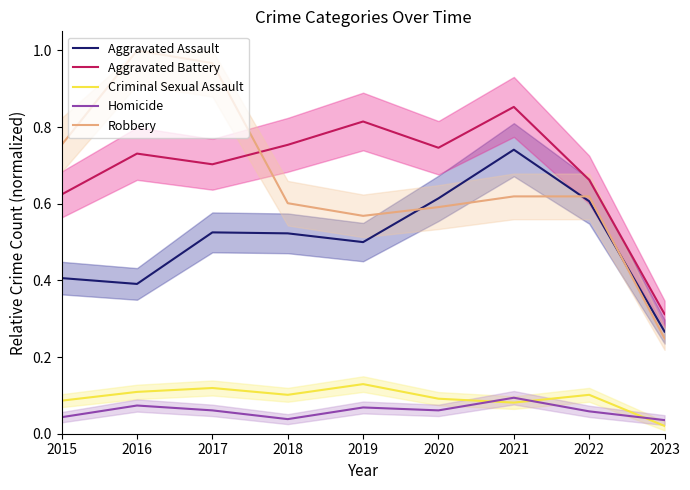

True or false: Aggravated Battery and Aggravated Assault cross at least once.

False